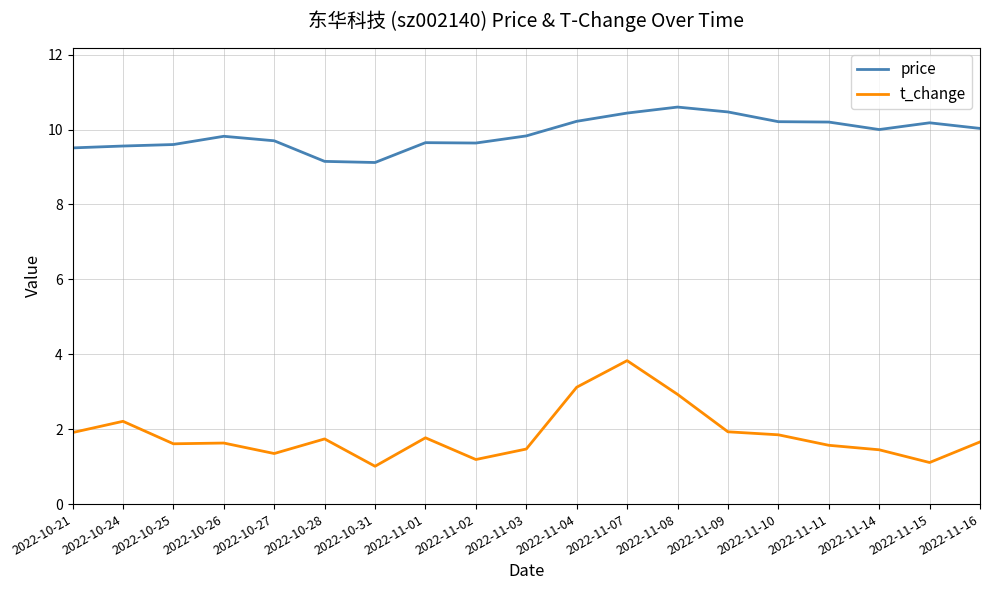

What is the spread (max minus min) of values at 2022-10-31?

8.1